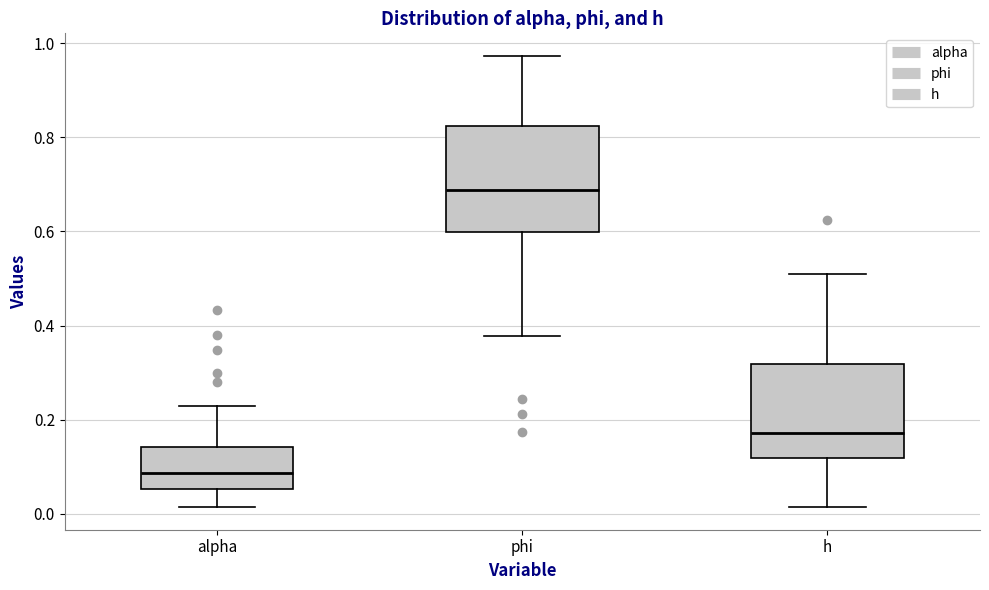

Which box's median line is the lowest?

alpha